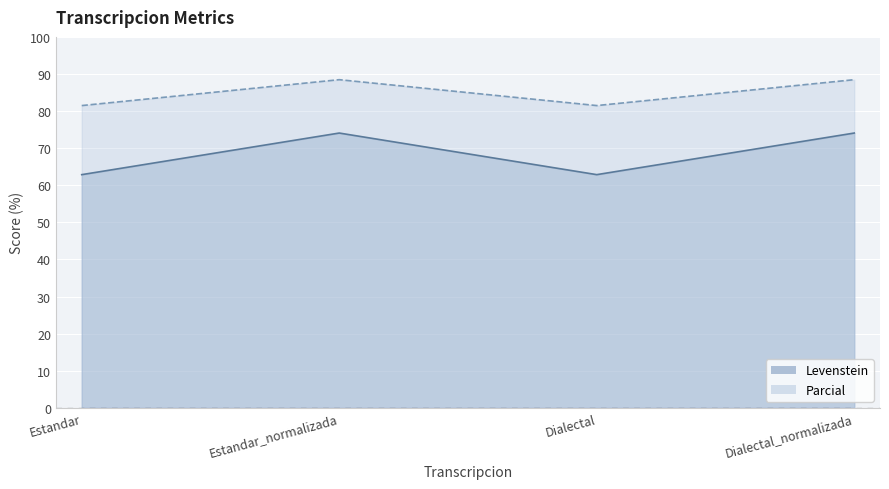

Which category has the highest value across all series?

Estandar_normalizada